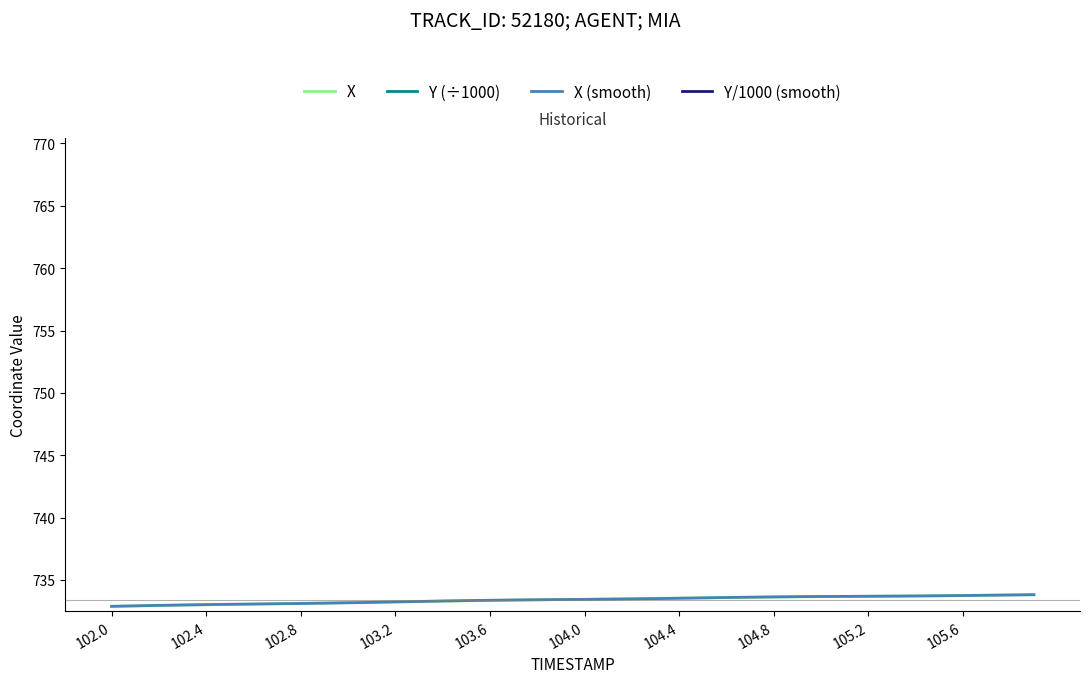

What is the maximum value for X (smooth)?

733.8